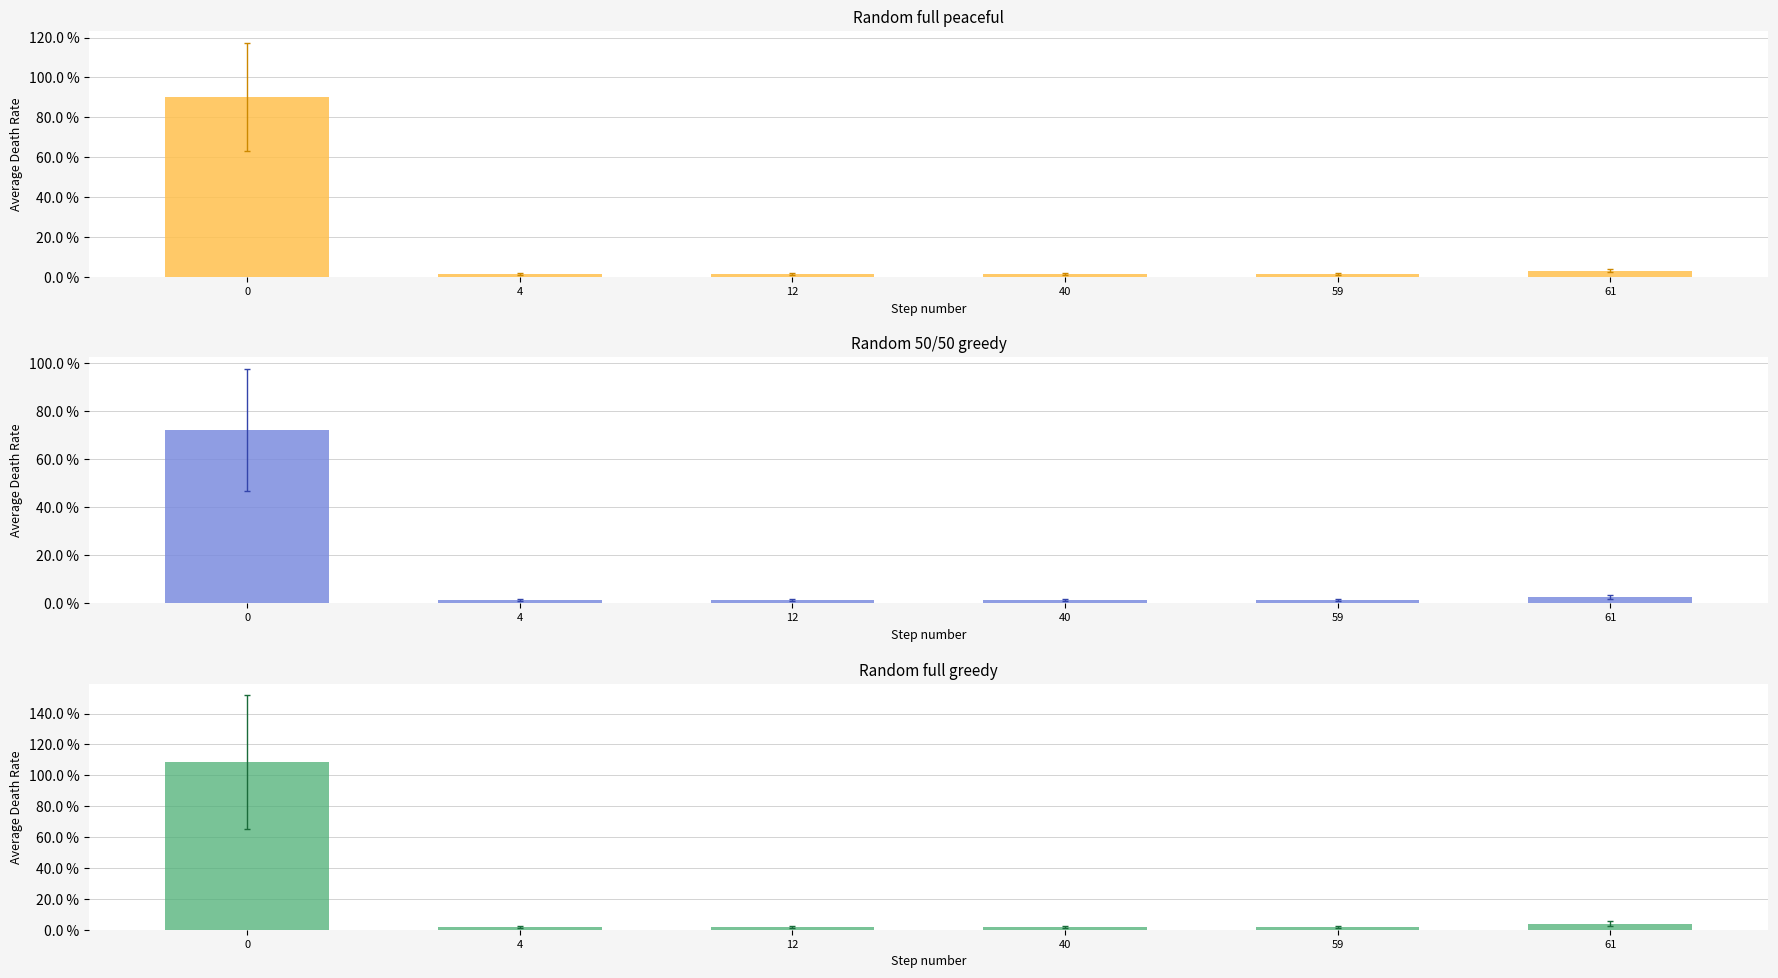

Rank the series by their average value, from highest to lowest.

Random full greedy, Random full peaceful, Random 50/50 greedy